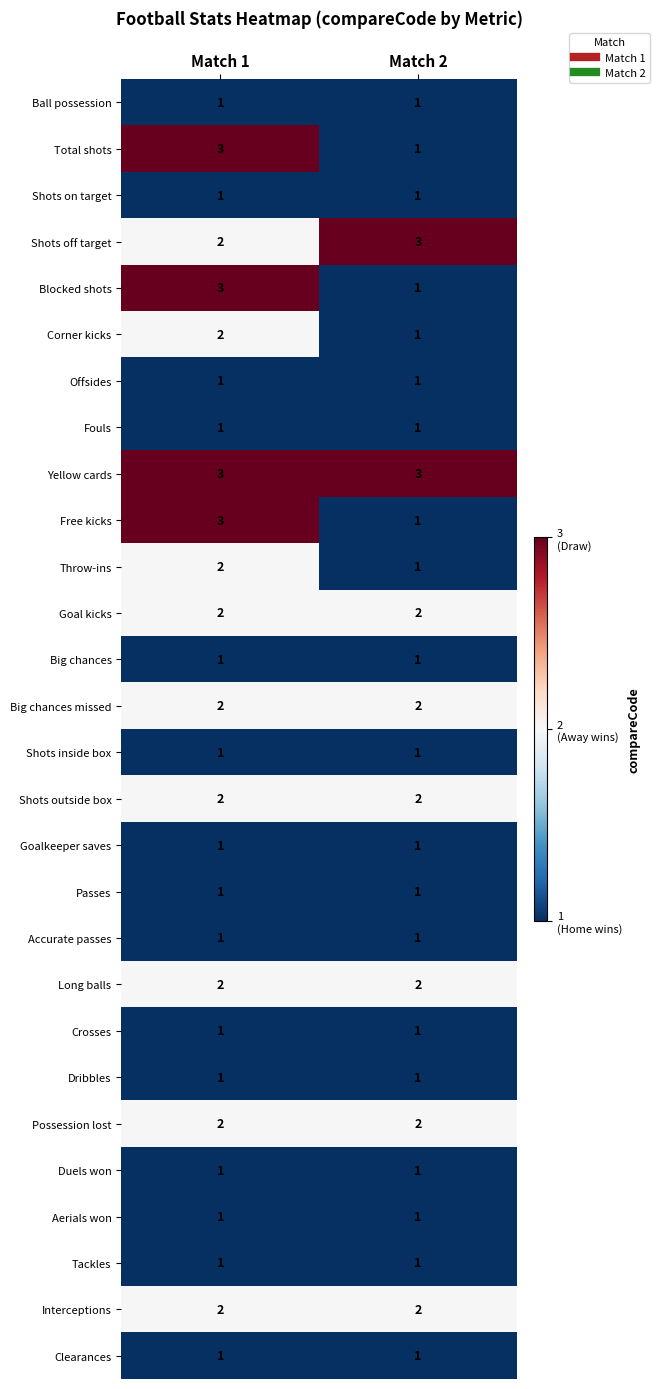

Read the Blocked shots value at Match 1.

3